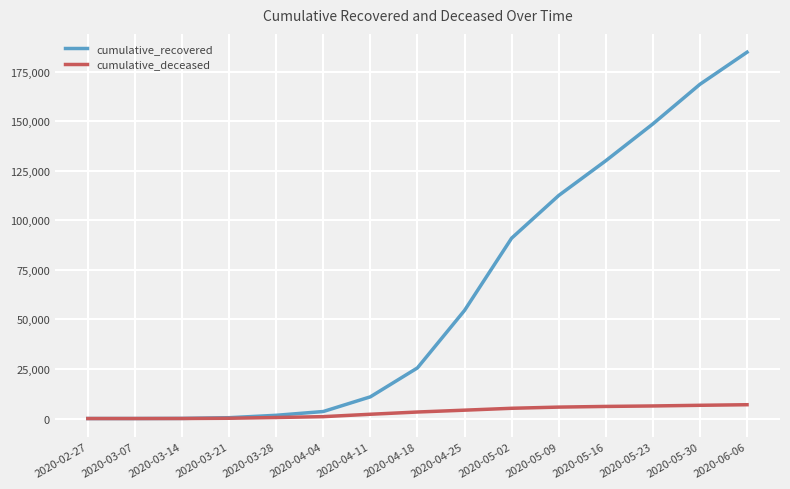

The cumulative_recovered series shows 184848 at 2020-06-06. True or false?

True